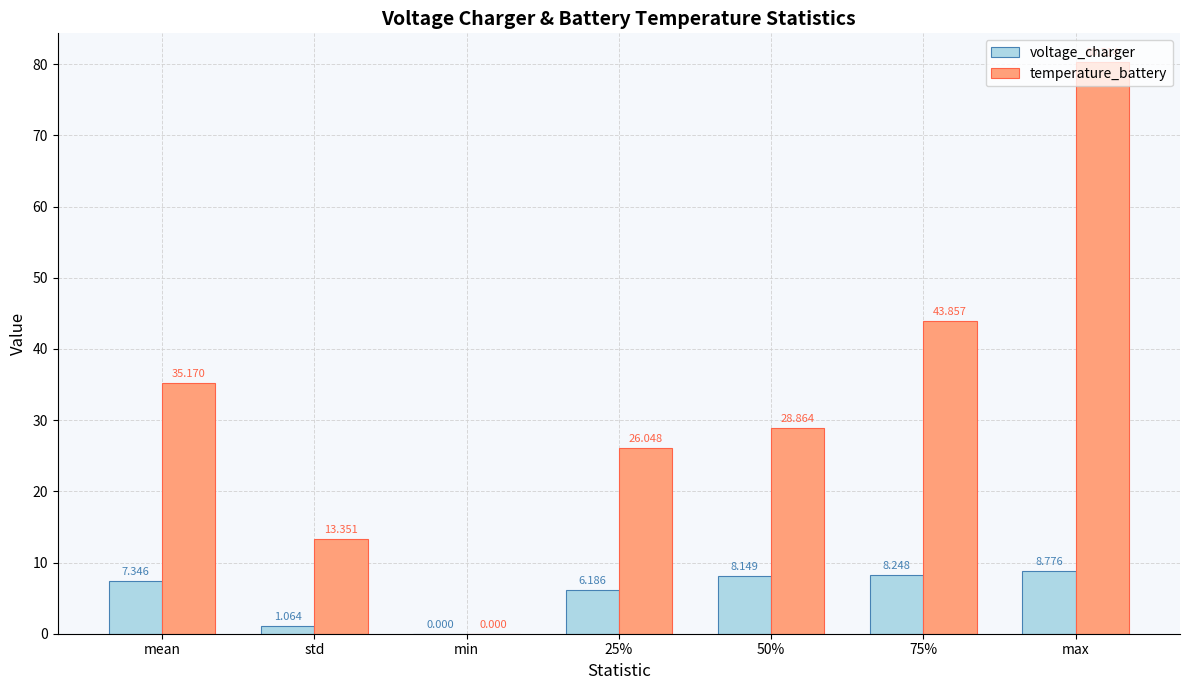

Which category has the highest value in the temperature_battery series?

max